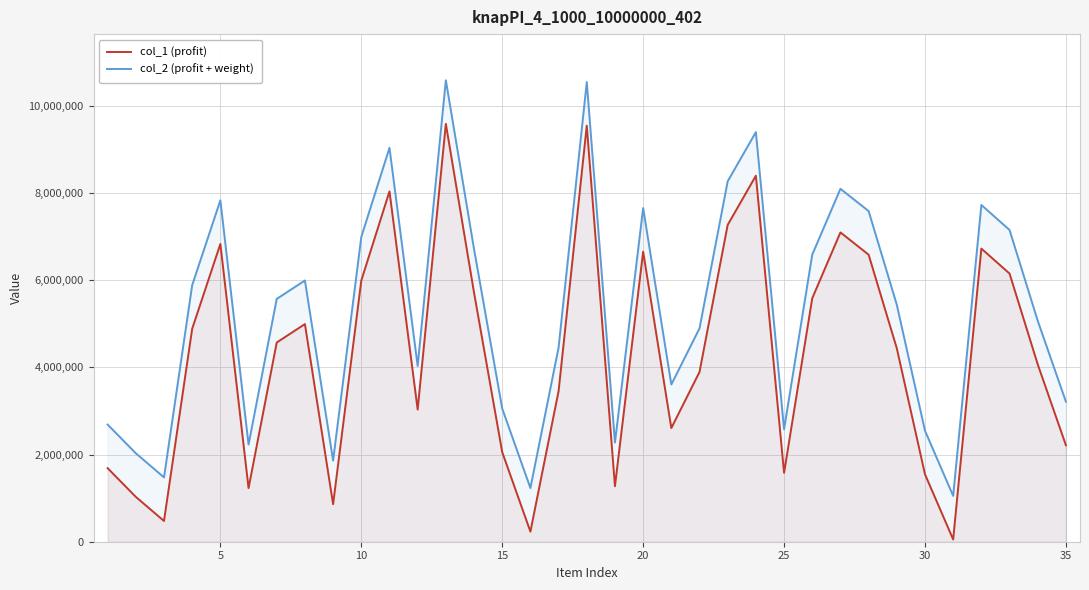

True or false: col_2 (profit + weight) has more than 1 points higher than both neighbors.

True